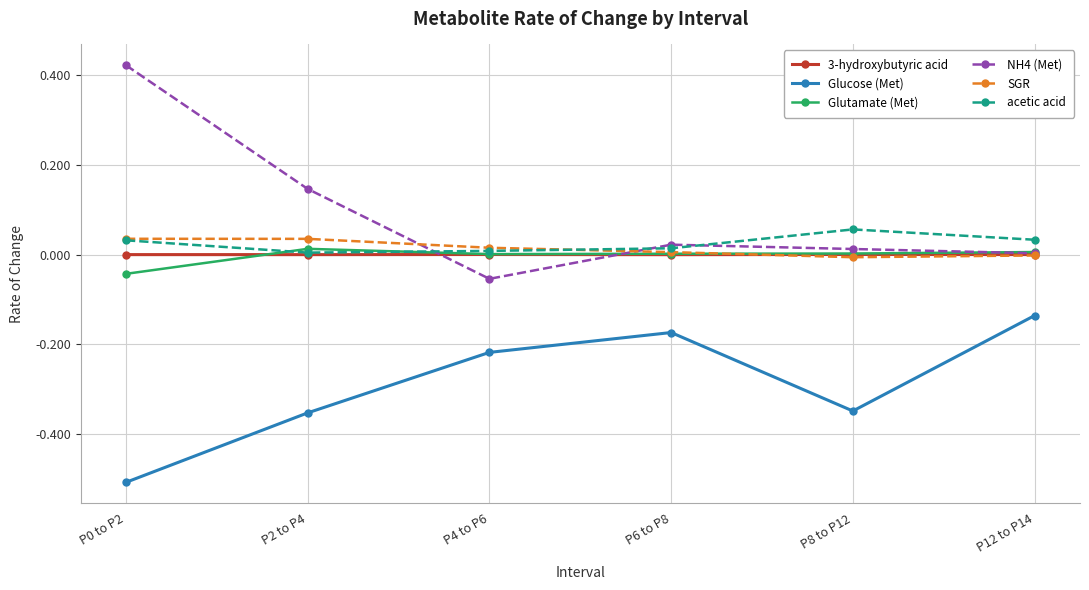

What is the minimum value for Glucose (Met)?

-0.5